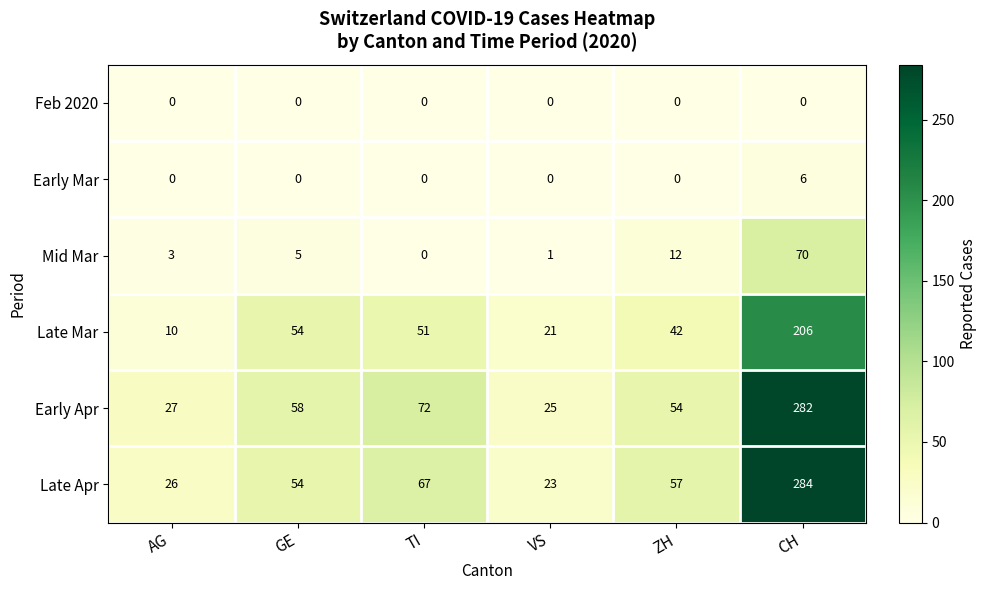

Is it true that Mid Mar equals 2 at AG?

False